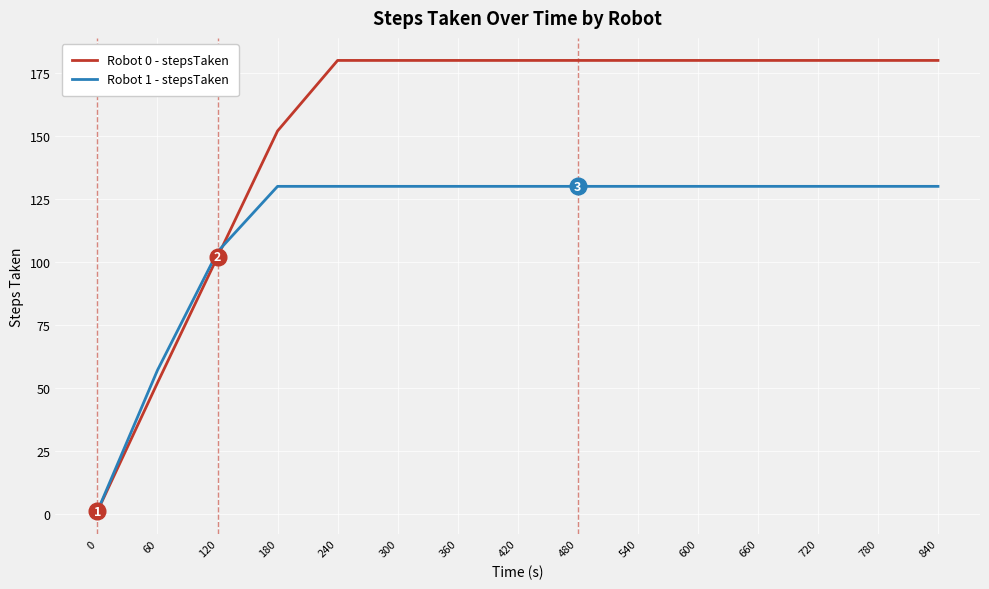

What is the total value across all series at 600?

310